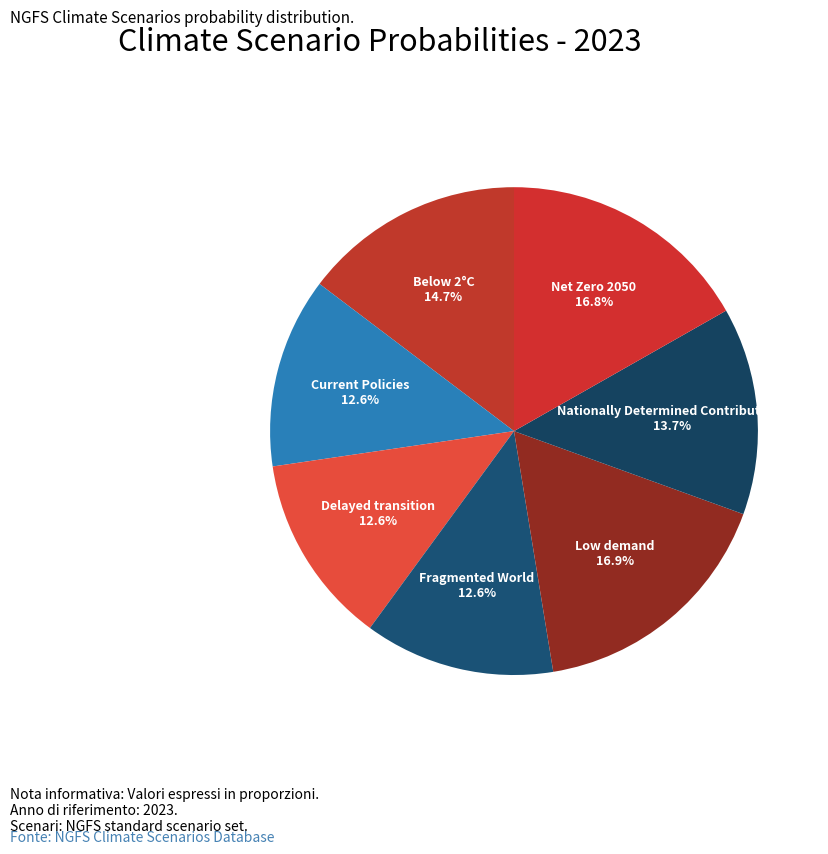

What percentage is the Fragmented World slice, to the nearest percent?

13%